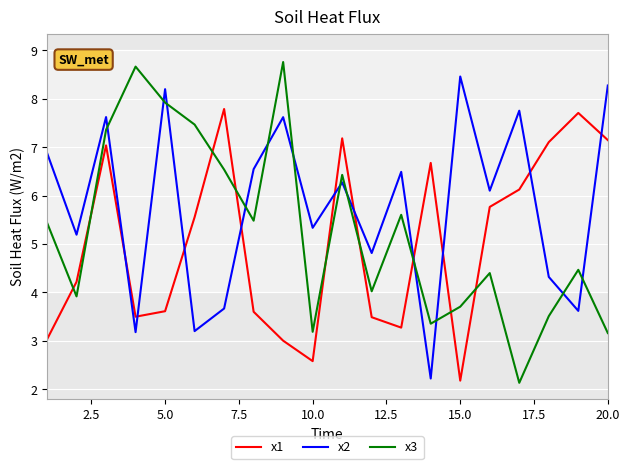

What is the smallest value displayed?

2.1